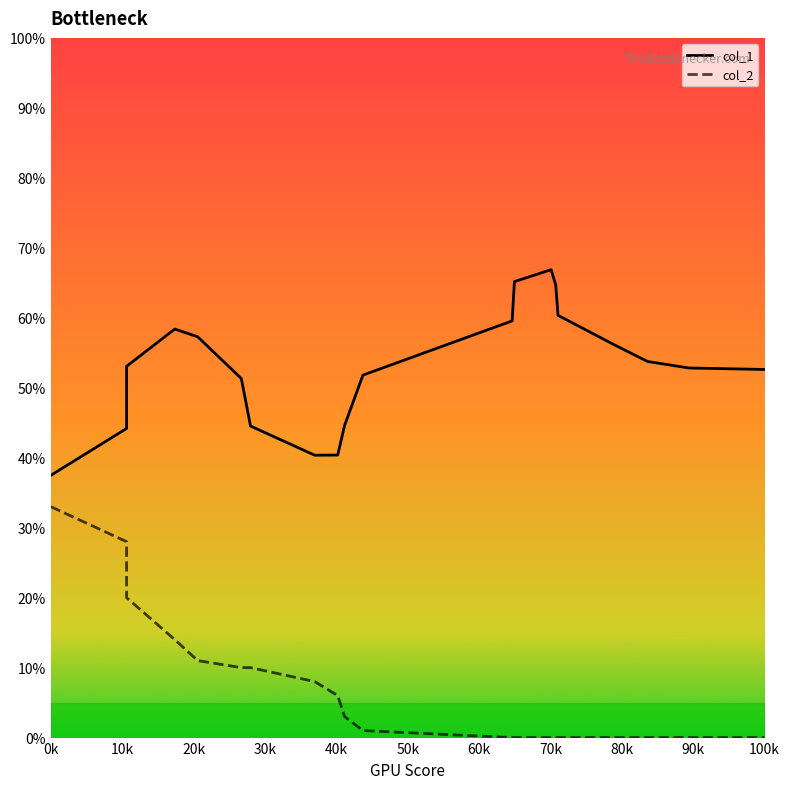

Count the number of categories in the chart.

20